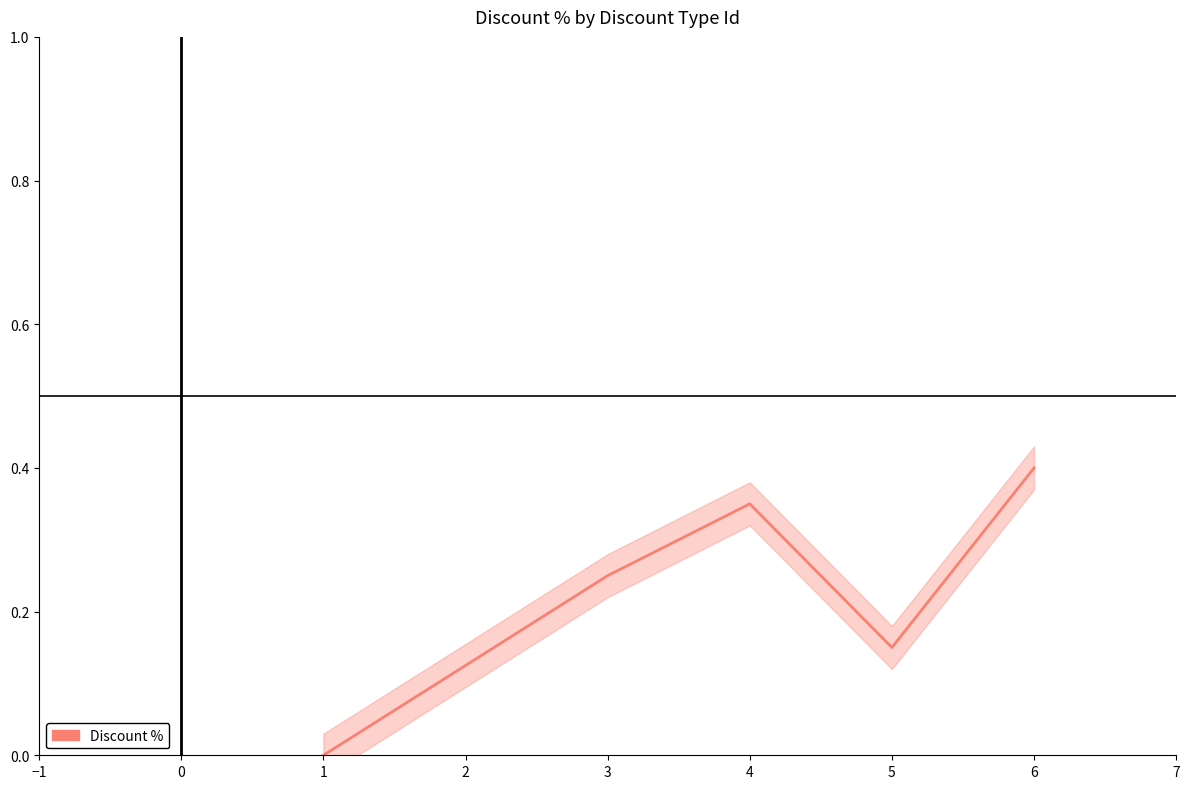

What is the greatest value displayed?

0.4